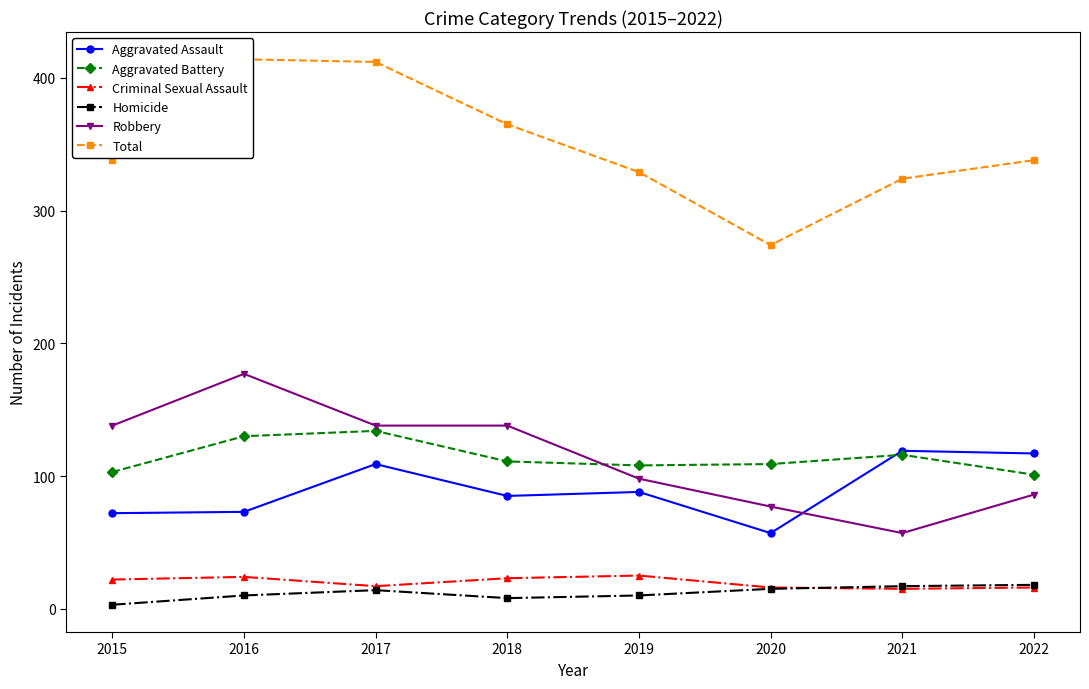

Reading right to left, list all the values displayed in this chart.

Aggravated Assault: 2022=117	2021=119	2020=57	2019=88	2018=85	2017=109	2016=73	2015=72
Aggravated Battery: 2022=101	2021=116	2020=109	2019=108	2018=111	2017=134	2016=130	2015=103
Criminal Sexual Assault: 2022=16	2021=15	2020=16	2019=25	2018=23	2017=17	2016=24	2015=22
Homicide: 2022=18	2021=17	2020=15	2019=10	2018=8	2017=14	2016=10	2015=3
Robbery: 2022=86	2021=57	2020=77	2019=98	2018=138	2017=138	2016=177	2015=138
Total: 2022=338	2021=324	2020=274	2019=329	2018=365	2017=412	2016=414	2015=338